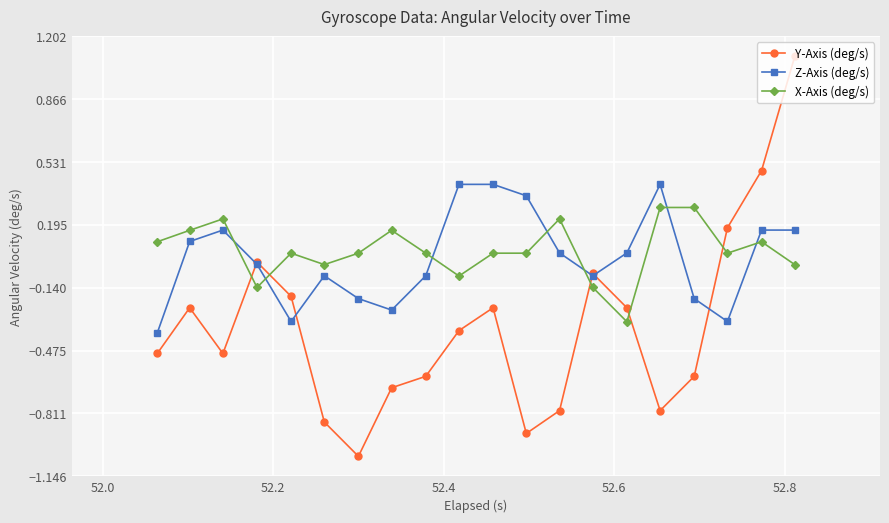

True or false: Z-Axis (deg/s) has more than 0 points higher than both neighbors.

True